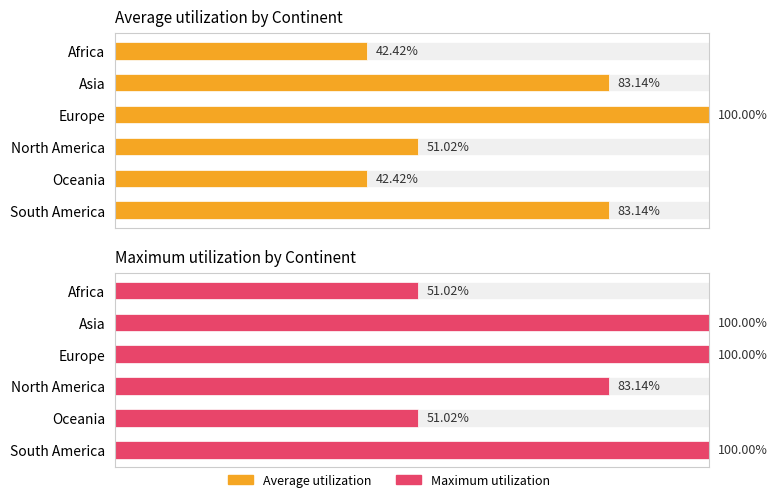

Does the chart contain stacked bars?

No